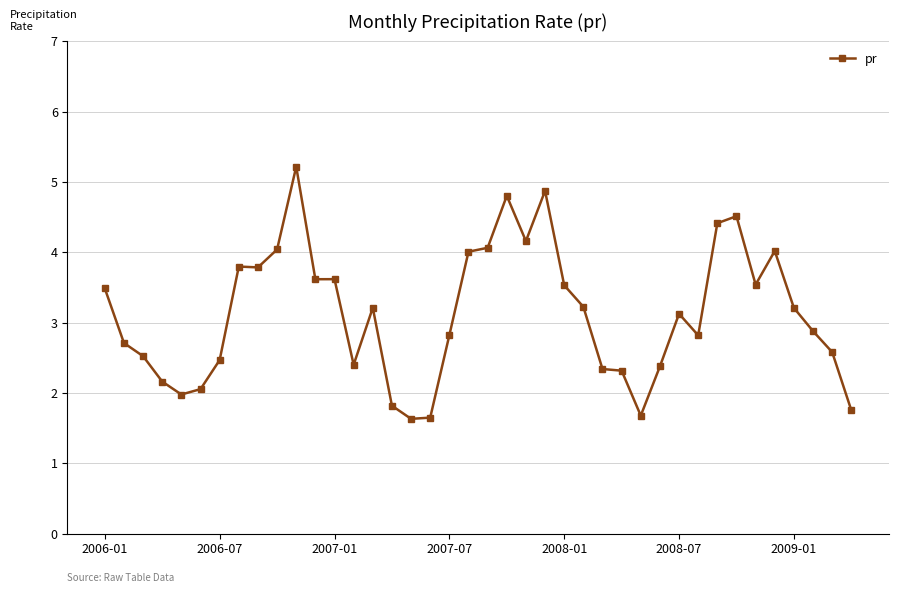

True or false: there are more than 2 points higher than both neighbors.

True